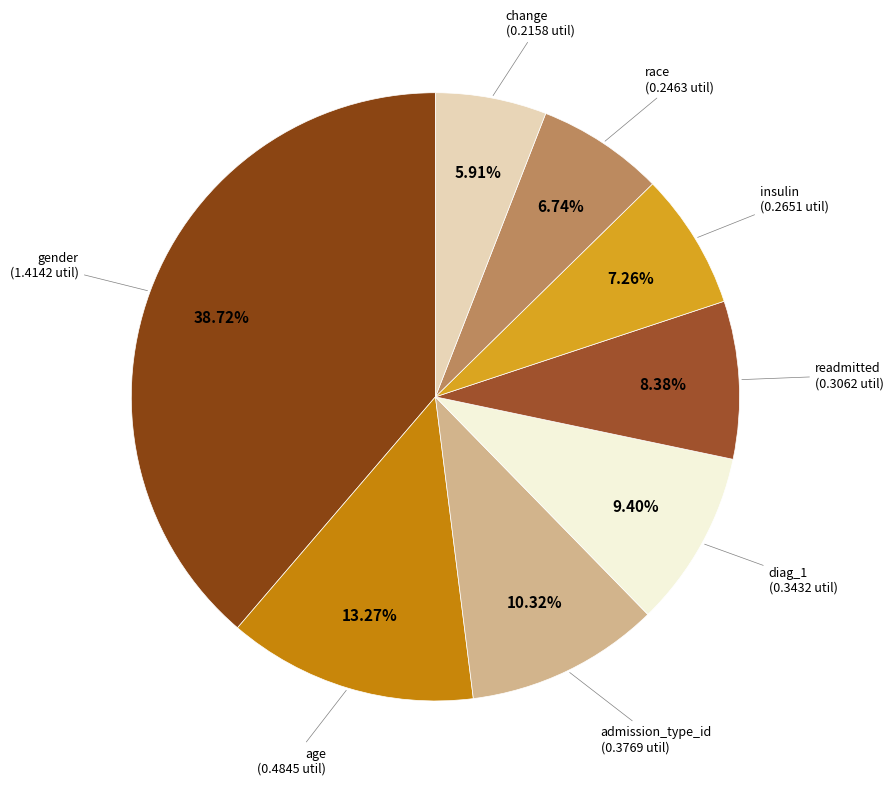

How many segments does this pie chart have?

8